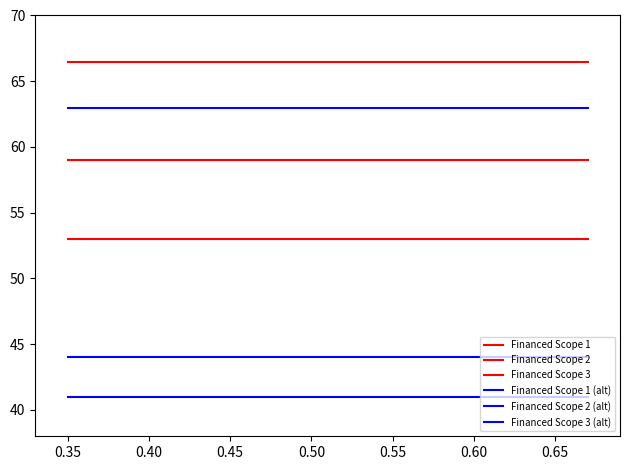

How many lines are shown in the chart?

6